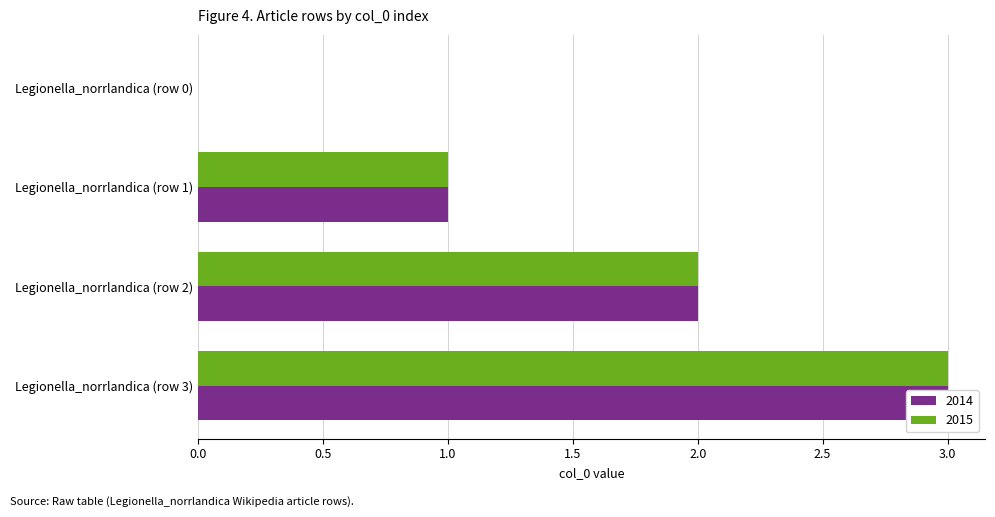

Where is 2014 nearest to the value 1?

Legionella_norrlandica (row 1)